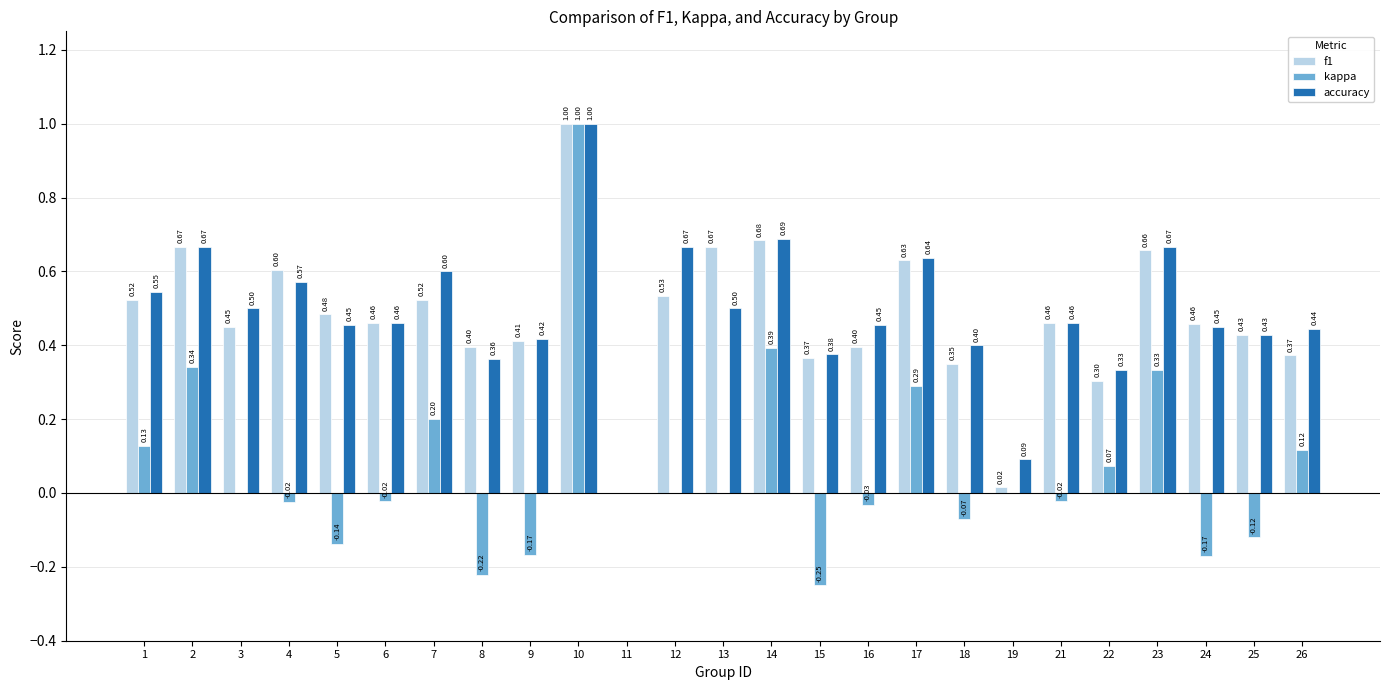

What is the sum of the f1 values at 16 and 23?

1.1